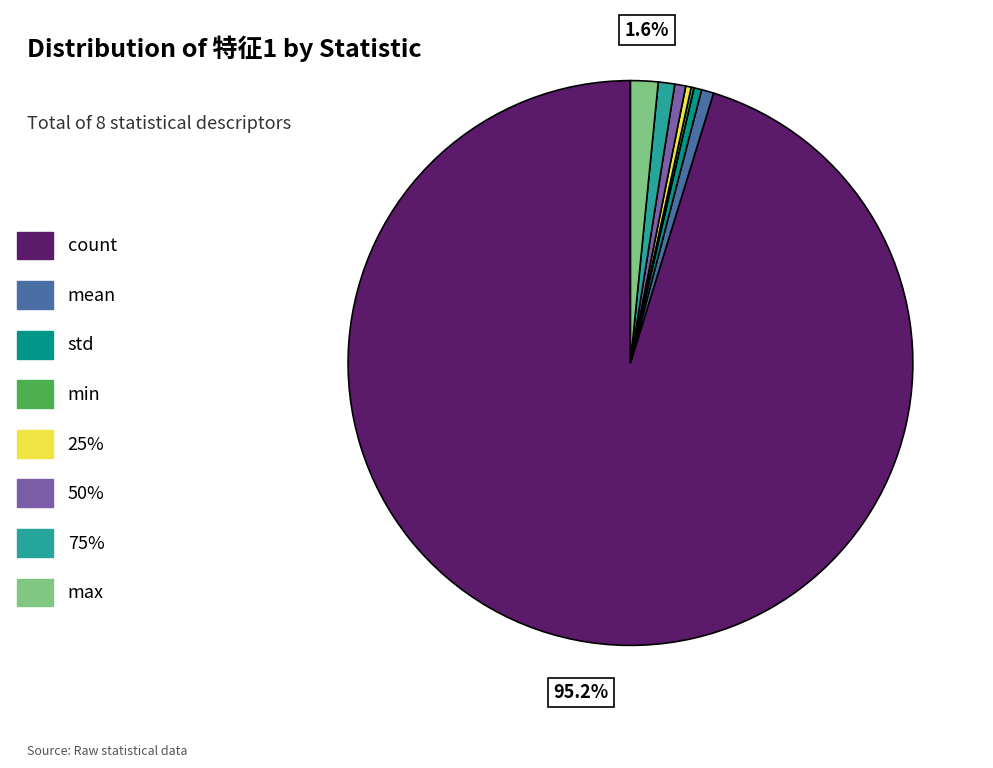

Is there a majority slice in this chart?

Yes